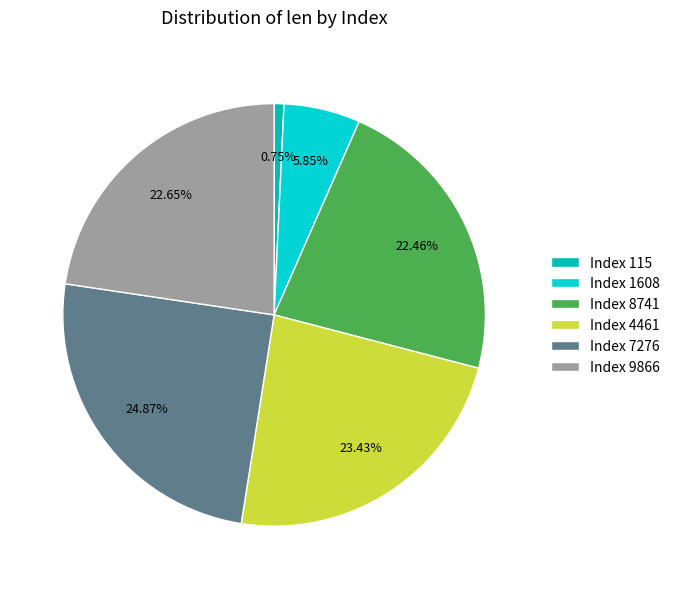

How many segments does this pie chart have?

6